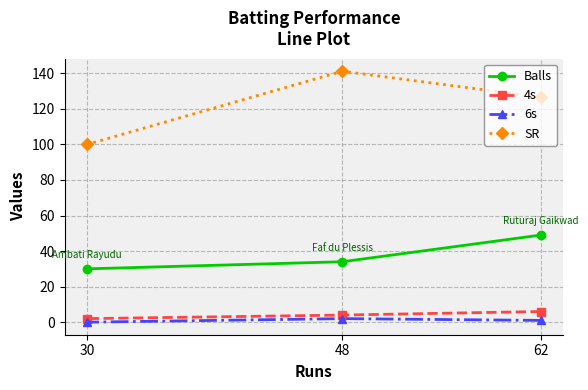

Reading right to left, what are all the values shown in this chart?

Balls: 62=49.0	48=34.0	30=30.0
4s: 62=6.0	48=4.0	30=2.0
6s: 62=1.0	48=2.0	30=0.0
SR: 62=126.5	48=141.2	30=100.0